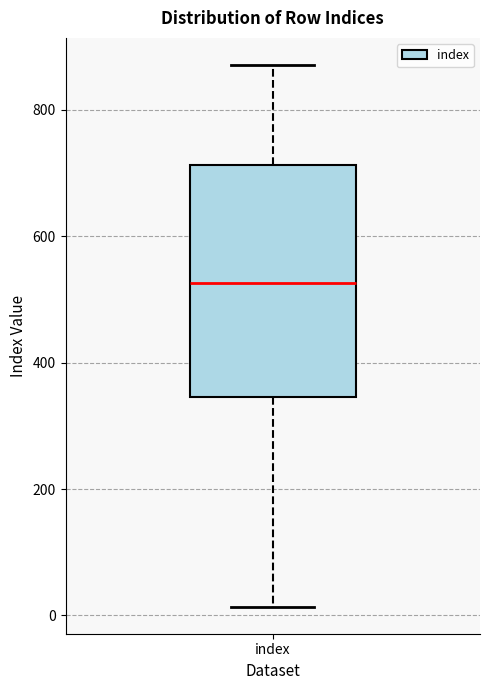

Read this box plot against the y-axis: the position of the median line, the range covered by the box, and the ends of both whiskers. The values are not printed on the chart, so give them approximately, as read against the axis.

median 520, box 340 to 720, whiskers 20 to 880